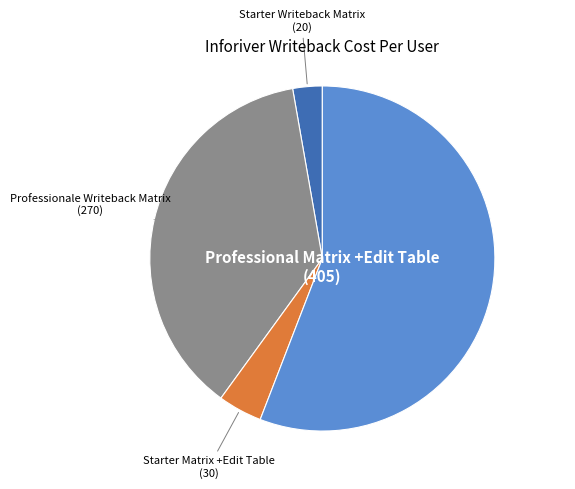

Is there a majority slice in this chart?

Yes